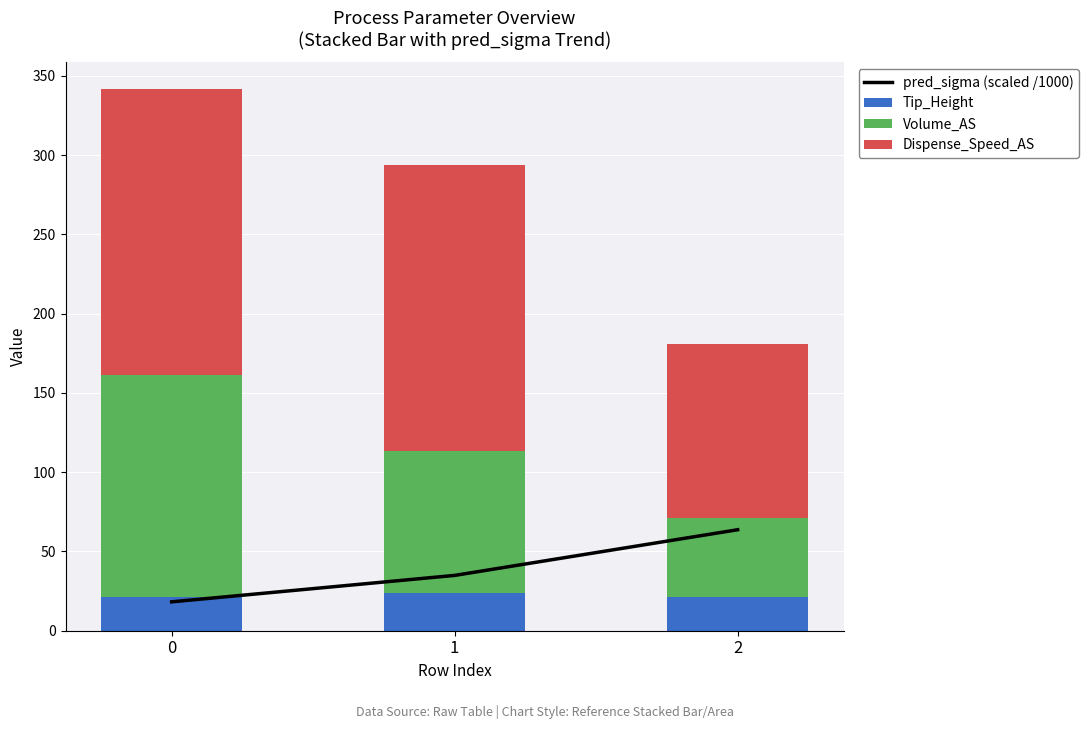

Rank the series at 2 from highest to lowest value.

Dispense_Speed_AS, pred_sigma (scaled /1000), Volume_AS, Tip_Height